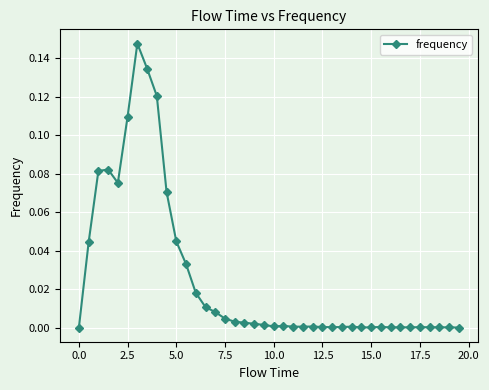

True or false: there are more than 0 points higher than both neighbors.

True